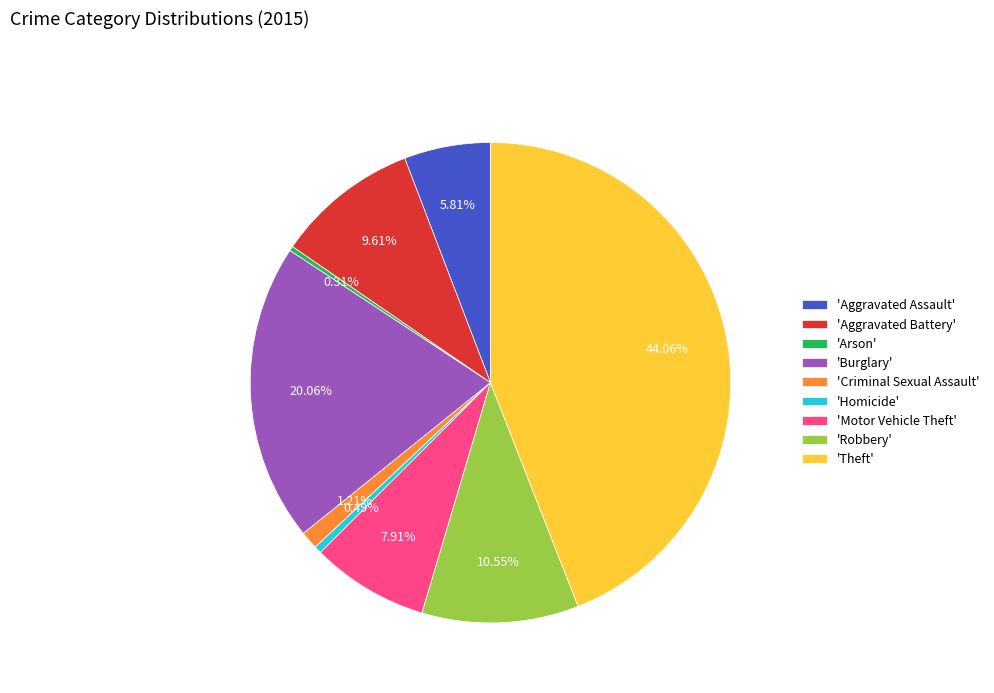

Which category has the biggest portion of the pie?

'Theft'